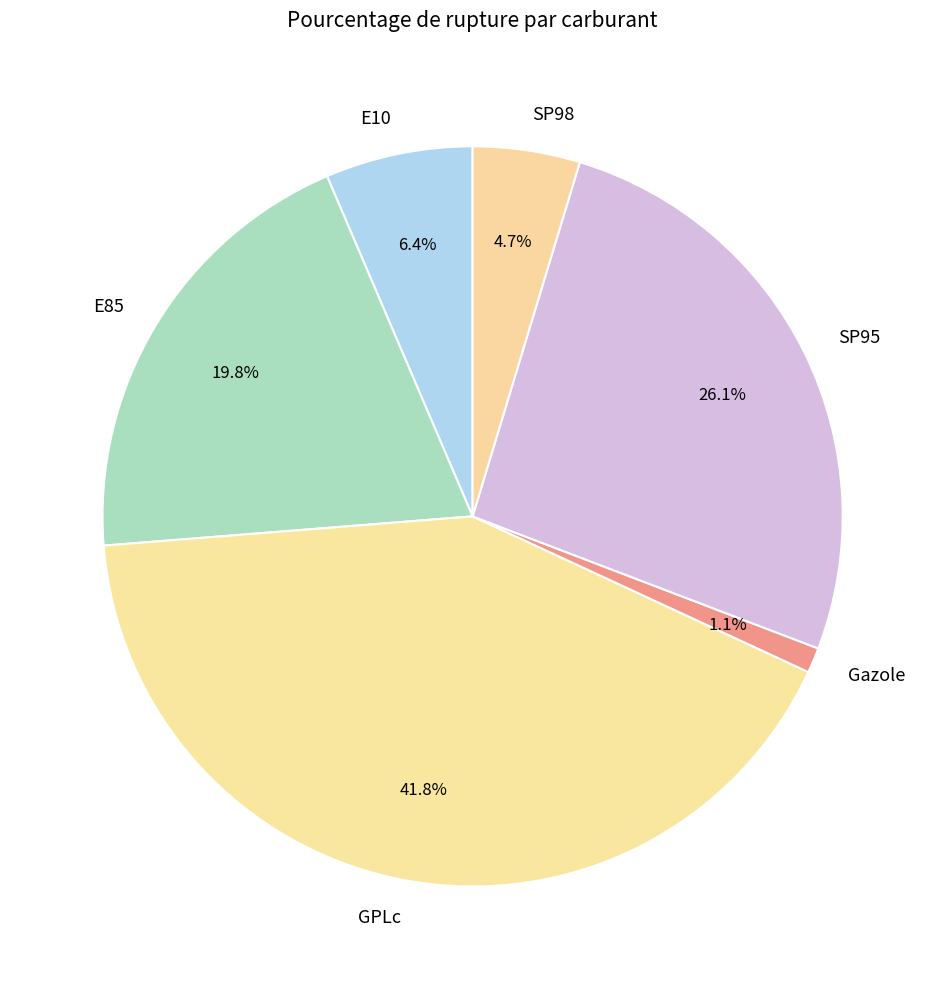

What percentage is the GPLc slice, to the nearest percent?

42%